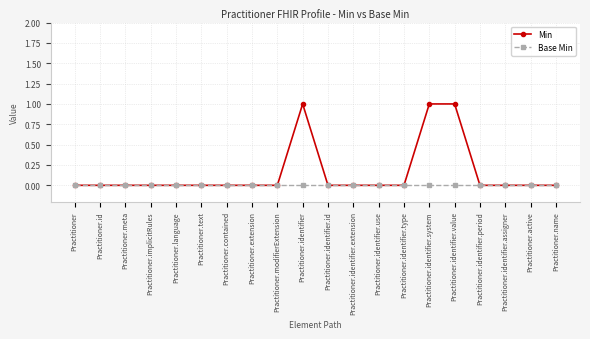

Which series has the largest total across all categories?

Min